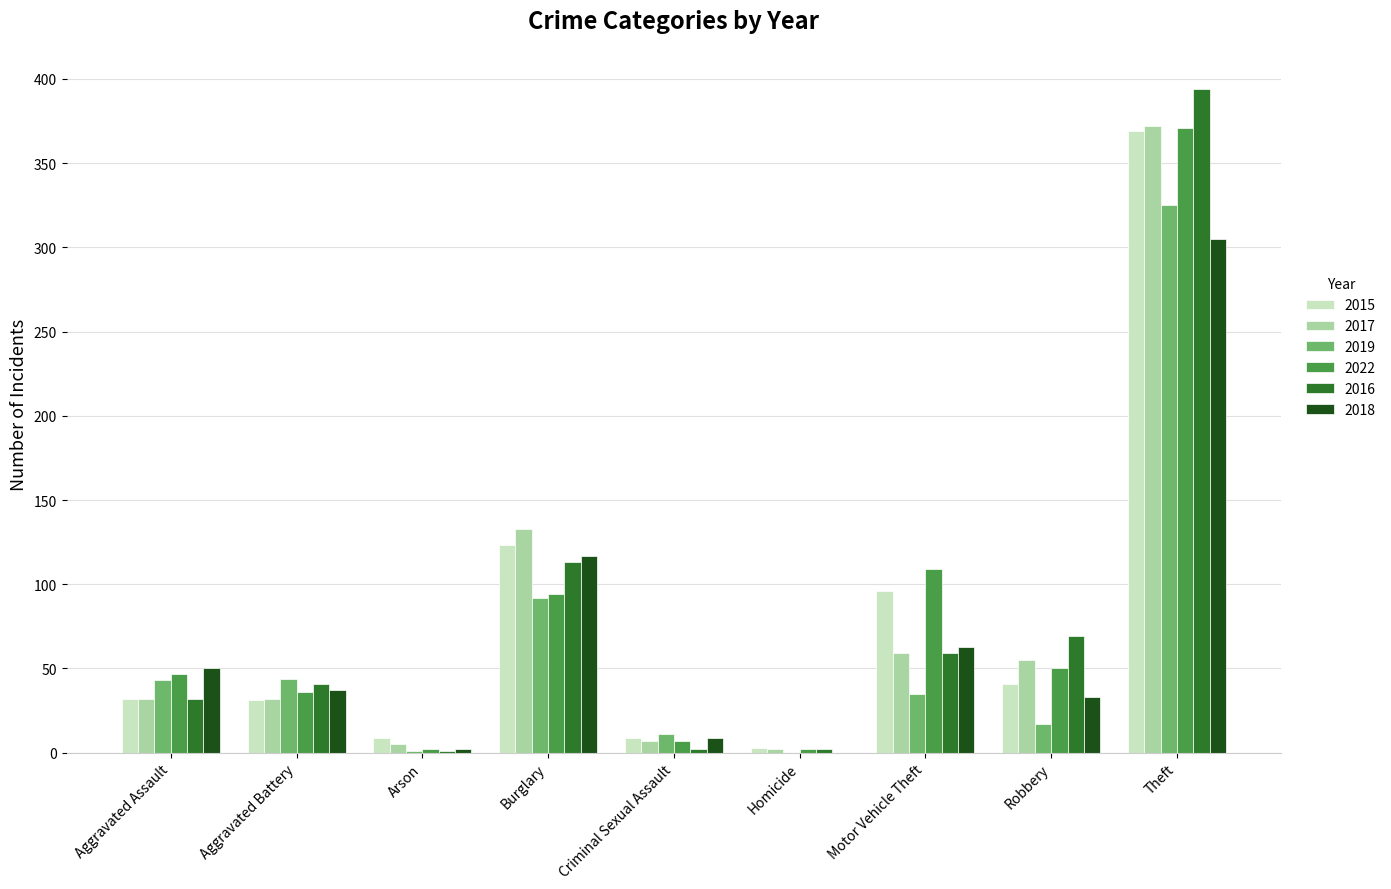

What is the greatest value displayed?

394